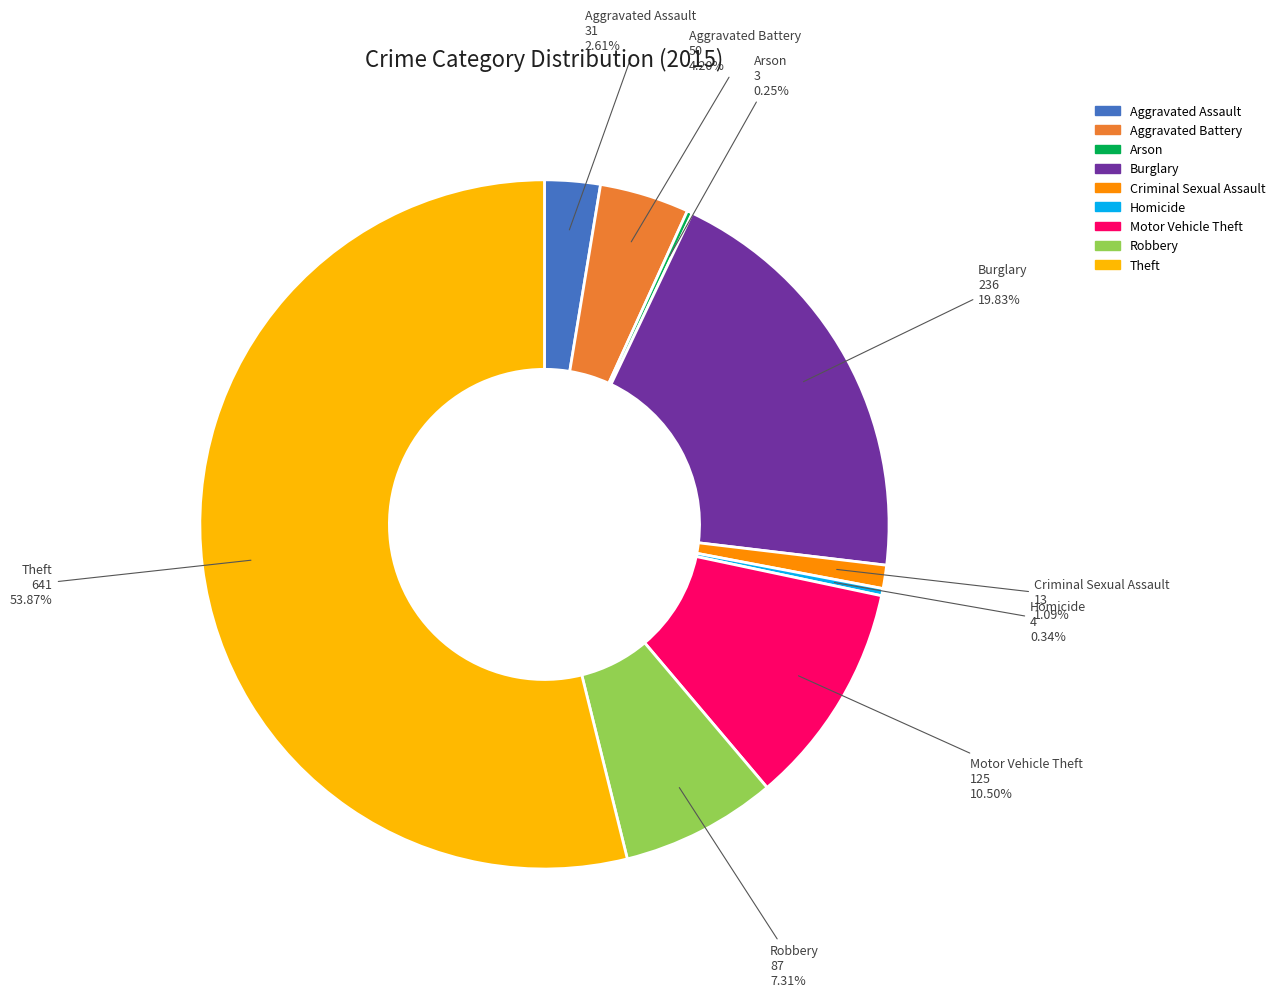

To the nearest percent, what portion does Burglary represent?

20%